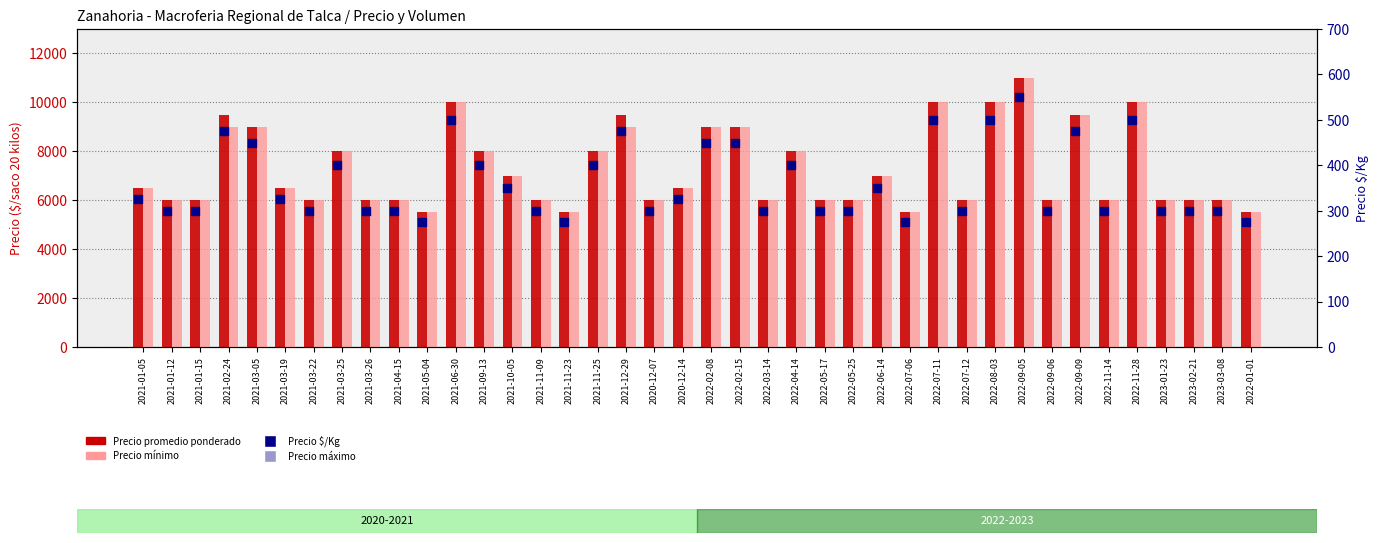

Which series has the largest total across all categories?

Precio máximo